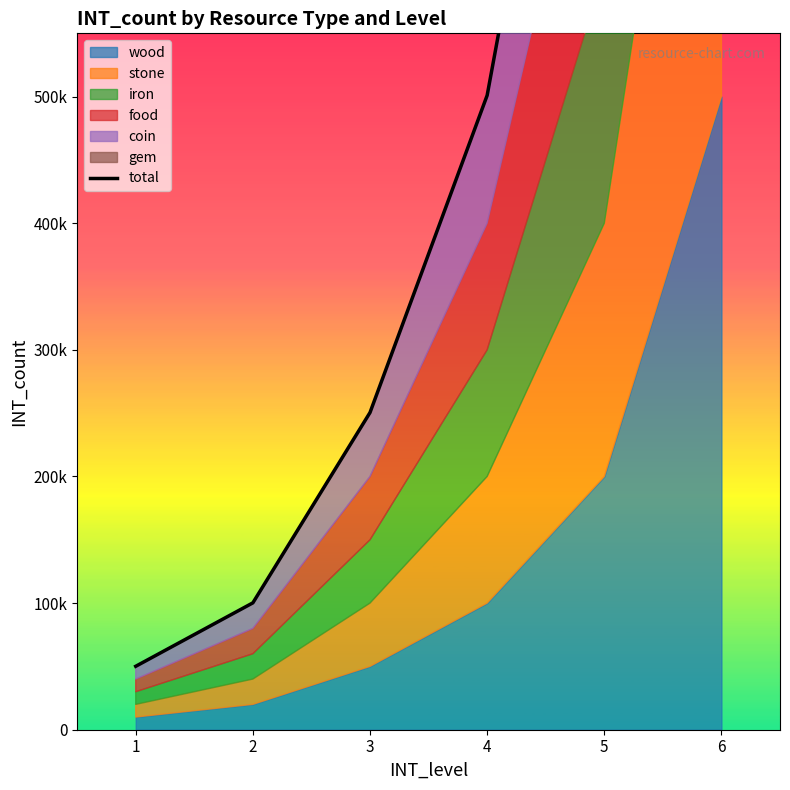

What is the change in value from 2 to 4?

+400800